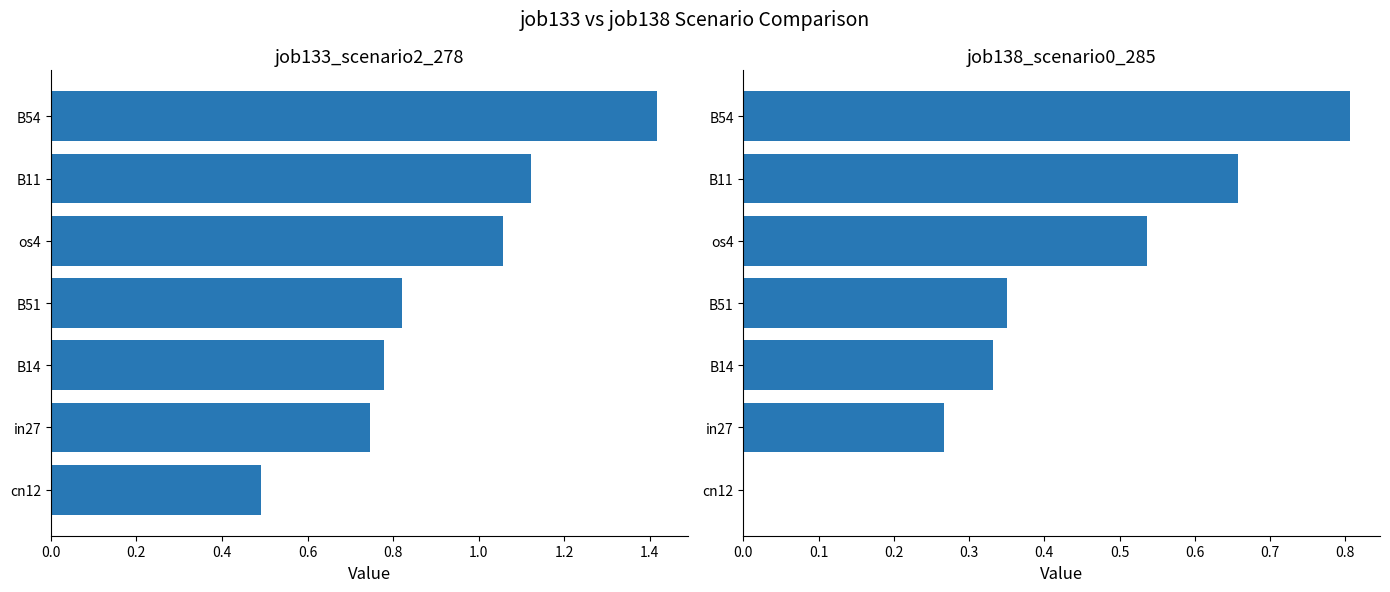

Is the value of job133_scenario2_278 at B14 greater than the value of job138_scenario0_285 at B14?

Yes